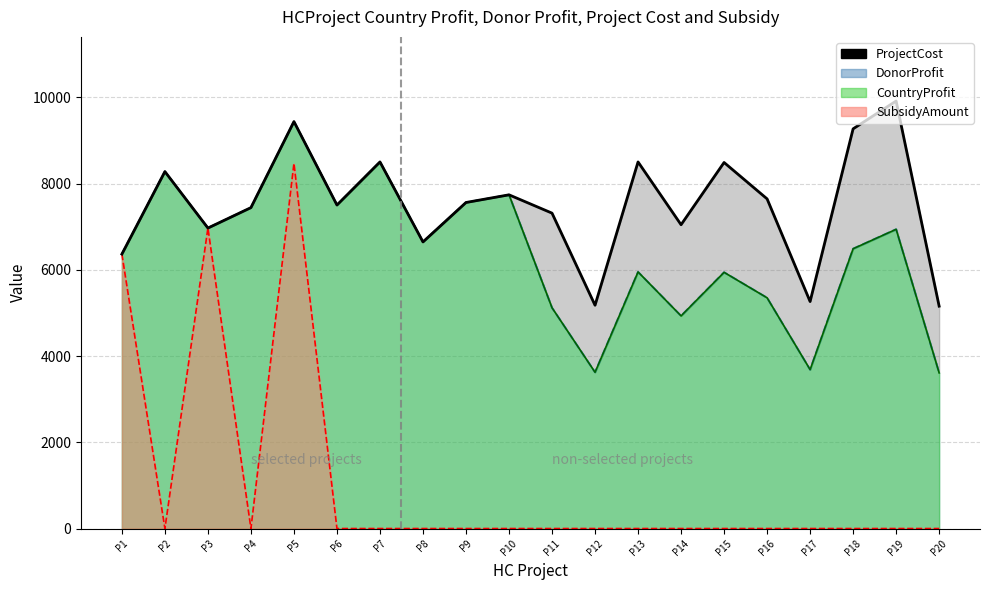

Reading left to right, transcribe all the data shown in this chart.

DonorProfit line: 6367	8281	6971	7445	9441	7505	8505	6649	7564	7742	5121	3625	5953	4933	5944	5353	3686	6491	6942	3611
CountryProfit line: 6367	8281	6971	7445	9441	7505	8505	6649	7564	7742	5121	3625	5953	4933	5944	5353	3686	6491	6942	3611
SubsidyAmount line: 6367	0	6971	0	8473	0	0	0	0	0	0	0	0	0	0	0	0	0	0	0
ProjectCost: 6367	8281	6971	7445	9441	7505	8505	6649	7564	7742	7317	5180	8505	7048	8492	7648	5266	9273	9918	5159